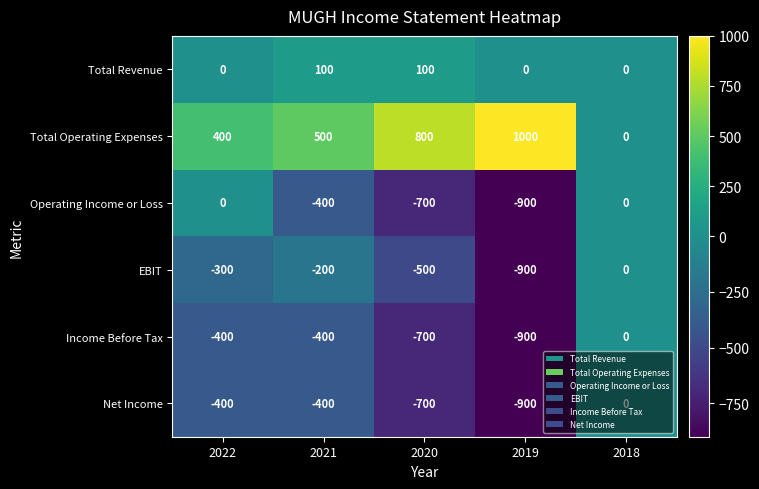

At how many categories does at least one series exceed 788?

2